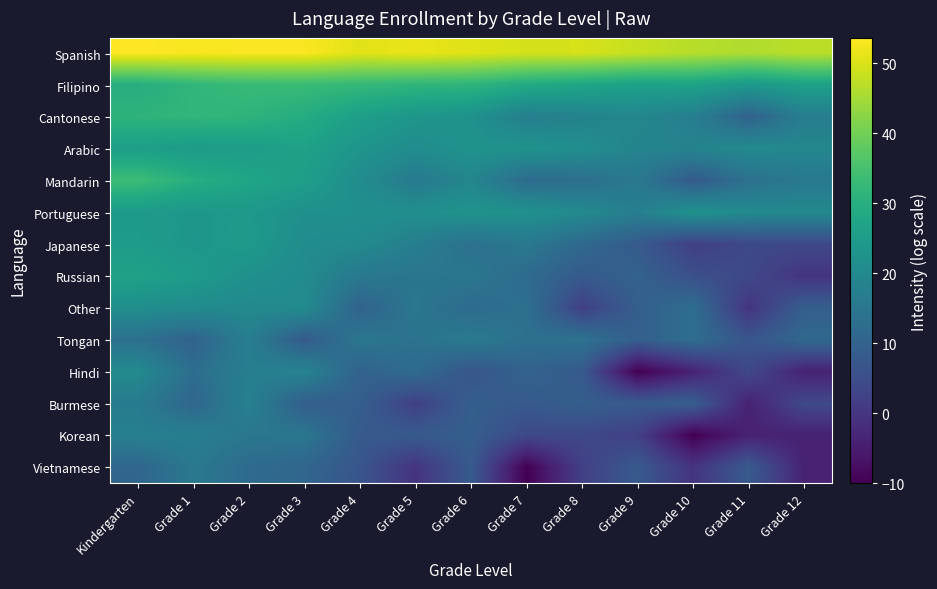

Reading left to right, list all the values displayed in this chart.

Spanish: Kindergarten=53.6	Grade 1=52.9	Grade 2=53.2	Grade 3=53.1	Grade 4=50.8	Grade 5=51.4	Grade 6=50.5	Grade 7=49.5	Grade 8=49.7	Grade 9=48.2	Grade 10=46.7	Grade 11=45.9	Grade 12=47.1
Filipino: Kindergarten=29.6	Grade 1=31.9	Grade 2=32.9	Grade 3=33.1	Grade 4=32.4	Grade 5=31.5	Grade 6=31.3	Grade 7=28.7	Grade 8=27.5	Grade 9=26.1	Grade 10=26.7	Grade 11=24.0	Grade 12=26.3
Cantonese: Kindergarten=31.3	Grade 1=31.8	Grade 2=31.3	Grade 3=29.3	Grade 4=25.7	Grade 5=23.4	Grade 6=22.3	Grade 7=17.2	Grade 8=18.3	Grade 9=19.2	Grade 10=17.2	Grade 11=10.0	Grade 12=16.8
Arabic: Kindergarten=25.7	Grade 1=24.6	Grade 2=25.1	Grade 3=26.4	Grade 4=23.1	Grade 5=20.9	Grade 6=22.7	Grade 7=22.7	Grade 8=21.4	Grade 9=18.6	Grade 10=18.6	Grade 11=20.4	Grade 12=19.5
Mandarin: Kindergarten=33.6	Grade 1=29.9	Grade 2=27.4	Grade 3=25.7	Grade 4=20.9	Grade 5=16.0	Grade 6=19.2	Grade 7=12.3	Grade 8=12.9	Grade 9=15.6	Grade 10=8.1	Grade 11=13.5	Grade 12=15.6
Portuguese: Kindergarten=24.5	Grade 1=23.6	Grade 2=24.2	Grade 3=21.8	Grade 4=21.8	Grade 5=21.6	Grade 6=22.9	Grade 7=22.3	Grade 8=20.4	Grade 9=17.2	Grade 10=22.7	Grade 11=20.4	Grade 12=20.1
Japanese: Kindergarten=25.0	Grade 1=23.4	Grade 2=24.5	Grade 3=20.9	Grade 4=20.4	Grade 5=17.2	Grade 6=13.5	Grade 7=15.6	Grade 8=11.6	Grade 9=8.1	Grade 10=2.0	Grade 11=4.0	Grade 12=4.0
Russian: Kindergarten=26.5	Grade 1=24.8	Grade 2=22.0	Grade 3=20.6	Grade 4=15.6	Grade 5=14.6	Grade 6=15.1	Grade 7=12.3	Grade 8=8.1	Grade 9=10.0	Grade 10=5.6	Grade 11=4.0	Grade 12=-0.5
Other: Kindergarten=21.4	Grade 1=20.6	Grade 2=20.1	Grade 3=20.6	Grade 4=10.0	Grade 5=15.1	Grade 6=12.3	Grade 7=13.5	Grade 8=2.0	Grade 9=9.1	Grade 10=12.9	Grade 11=-0.5	Grade 12=9.1
Tongan: Kindergarten=13.5	Grade 1=10.0	Grade 2=17.2	Grade 3=8.1	Grade 4=15.1	Grade 5=14.1	Grade 6=16.0	Grade 7=13.5	Grade 8=14.1	Grade 9=9.1	Grade 10=12.9	Grade 11=6.9	Grade 12=11.6
Hindi: Kindergarten=20.4	Grade 1=12.9	Grade 2=17.2	Grade 3=18.6	Grade 4=10.0	Grade 5=12.3	Grade 6=6.9	Grade 7=10.0	Grade 8=8.1	Grade 9=-10.0	Grade 10=-4.0	Grade 11=4.0	Grade 12=-4.0
Burmese: Kindergarten=16.4	Grade 1=10.8	Grade 2=18.0	Grade 3=9.1	Grade 4=9.1	Grade 5=2.0	Grade 6=9.1	Grade 7=8.1	Grade 8=9.1	Grade 9=8.1	Grade 10=9.1	Grade 11=-4.0	Grade 12=4.0
Korean: Kindergarten=17.6	Grade 1=17.2	Grade 2=15.1	Grade 3=15.1	Grade 4=8.1	Grade 5=8.1	Grade 6=9.1	Grade 7=4.0	Grade 8=4.0	Grade 9=2.0	Grade 10=-10.0	Grade 11=-4.0	Grade 12=-4.0
Vietnamese: Kindergarten=10.8	Grade 1=15.6	Grade 2=12.3	Grade 3=10.8	Grade 4=6.9	Grade 5=-0.5	Grade 6=8.1	Grade 7=-10.0	Grade 8=2.0	Grade 9=8.1	Grade 10=-0.5	Grade 11=8.1	Grade 12=-4.0